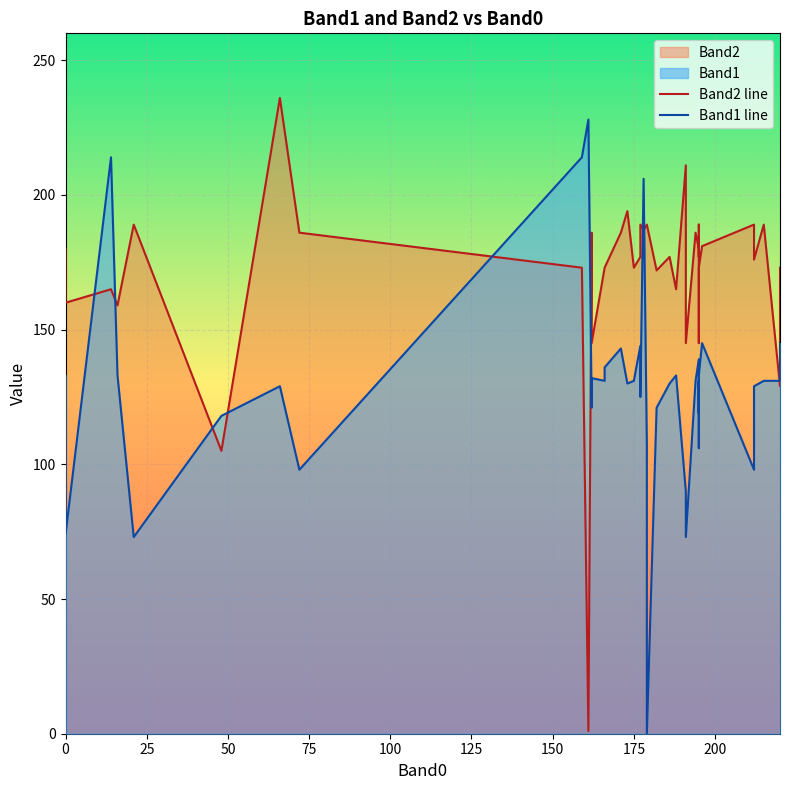

At how many categories does at least one series exceed 191?

7